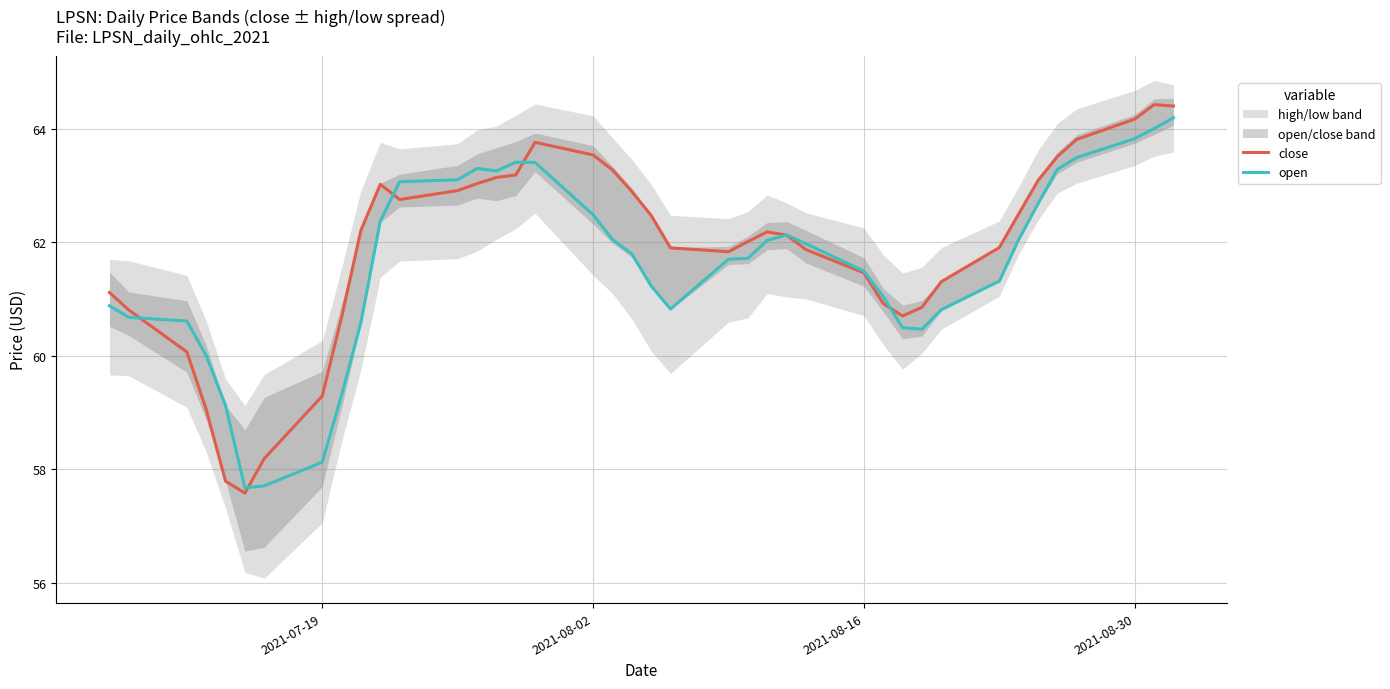

How many data points does each series have?

40